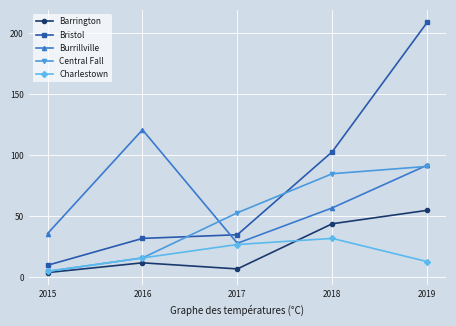

True or false: Charlestown has a value of 32 at 2018.

True